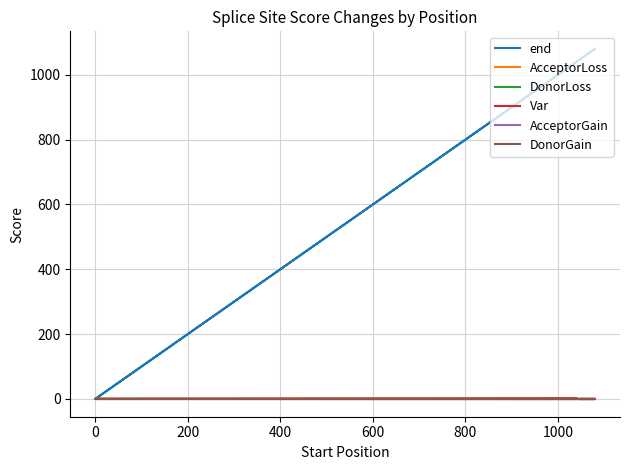

Which series changed the most between 200 and 600?

end